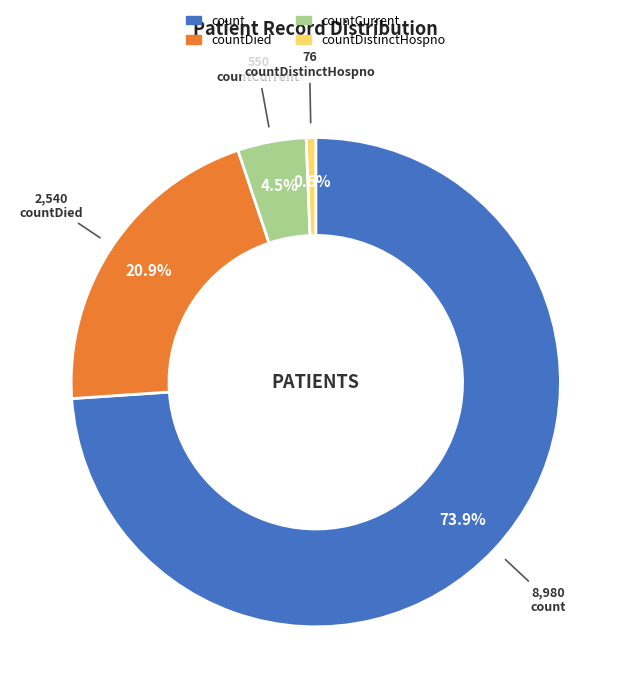

Which has a higher value, countCurrent or count?

count